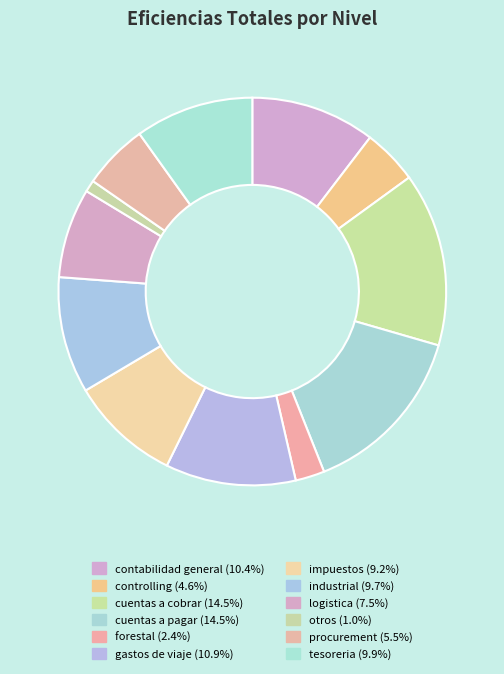

Is there a majority slice in this chart?

No